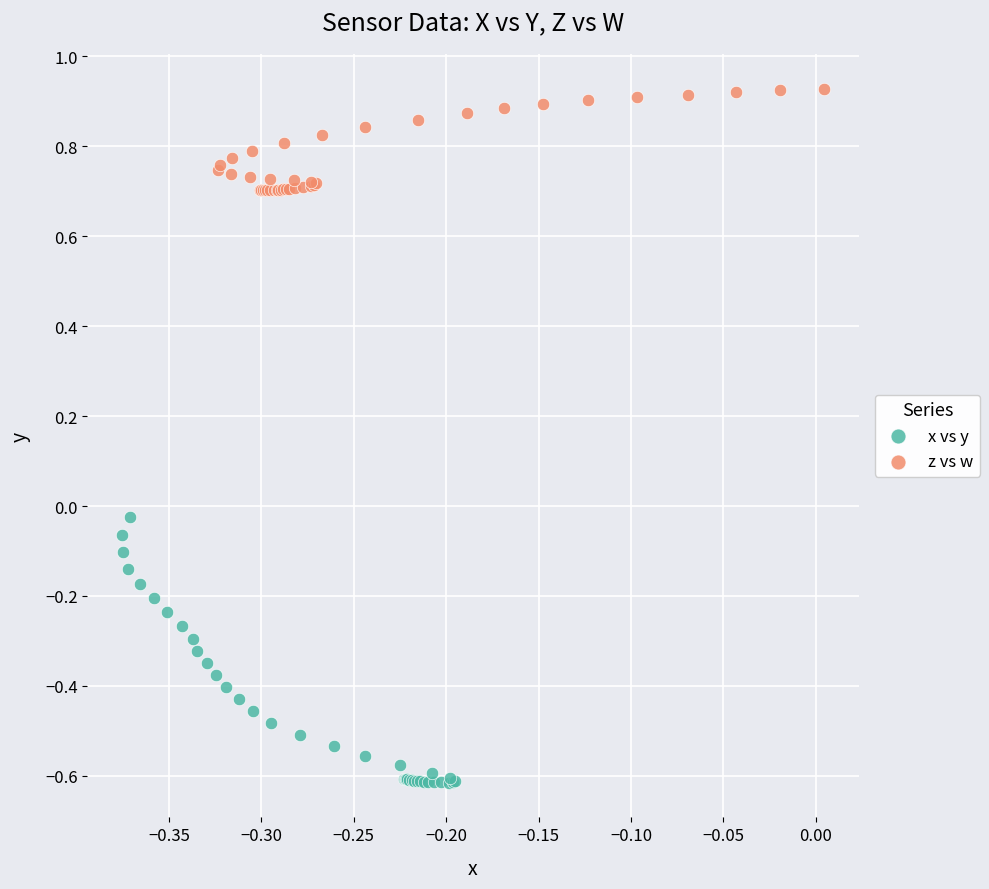

Which series contains the lowest Y value?

x vs y